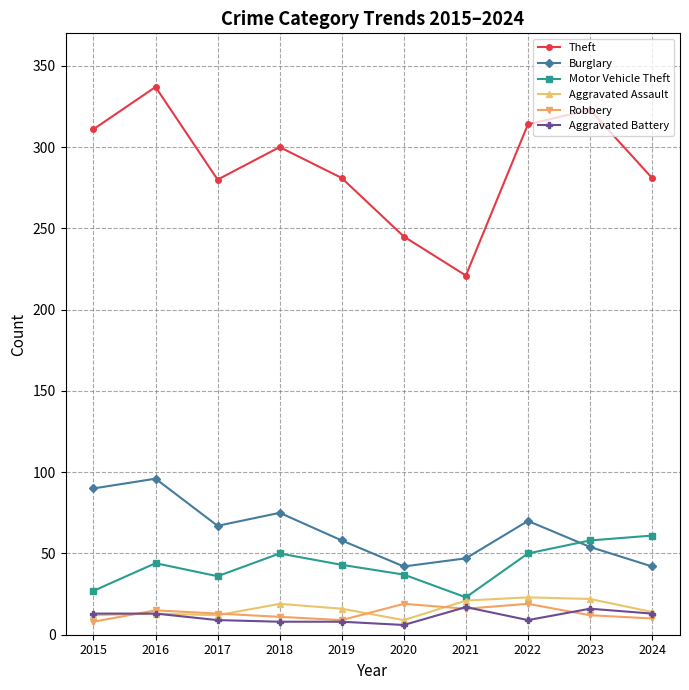

True or false: Burglary and Aggravated Assault cross at least once.

False